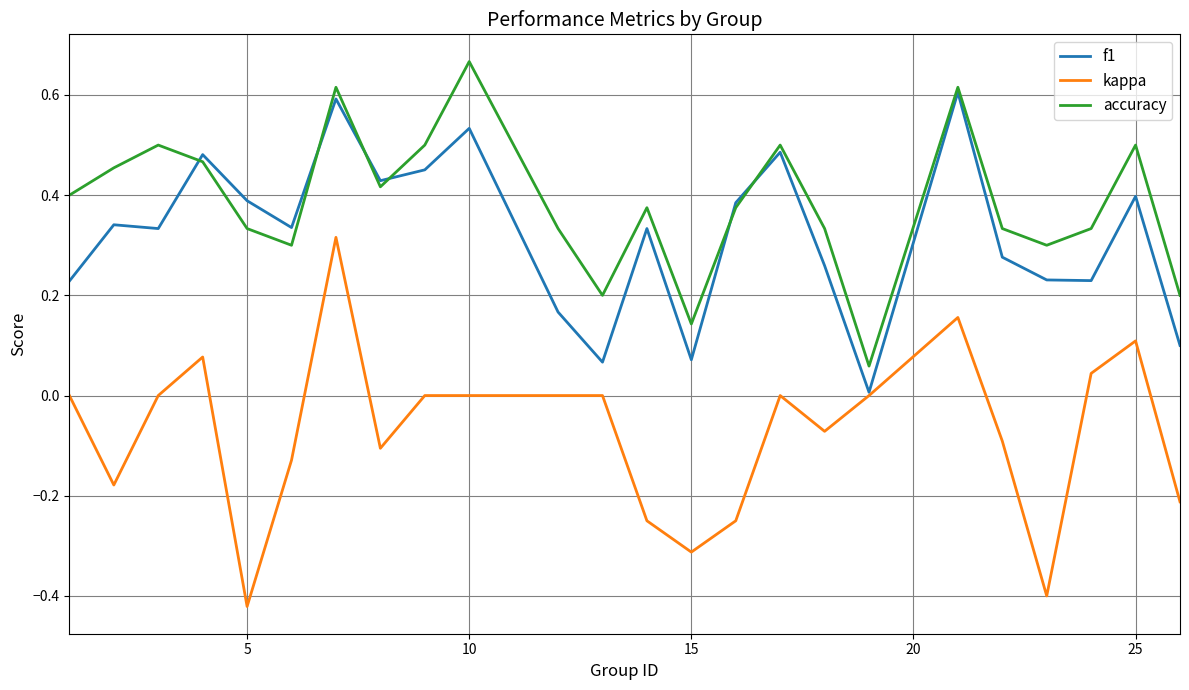

Which series has the largest total across all categories?

accuracy